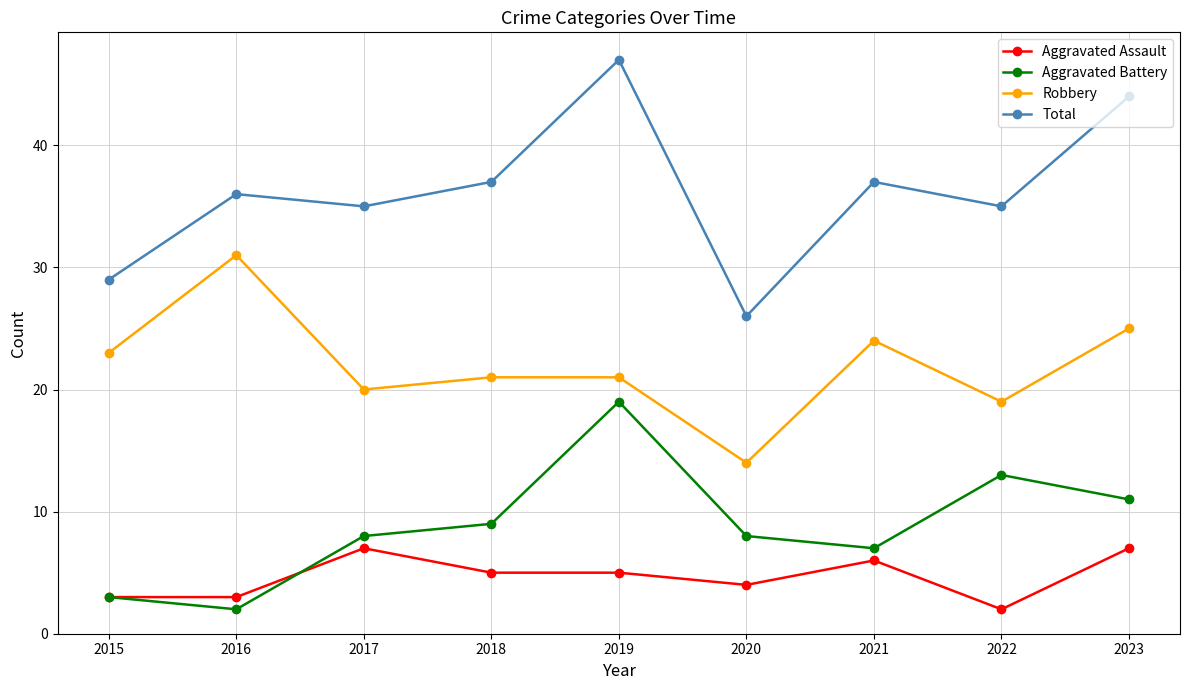

Is the value of Aggravated Assault at 2015 greater than the value of Aggravated Battery at 2016?

Yes